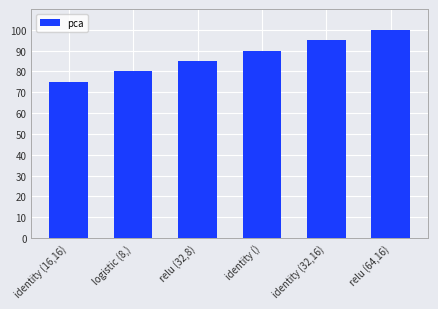

The value at identity (32,16) is 95. True or false?

True